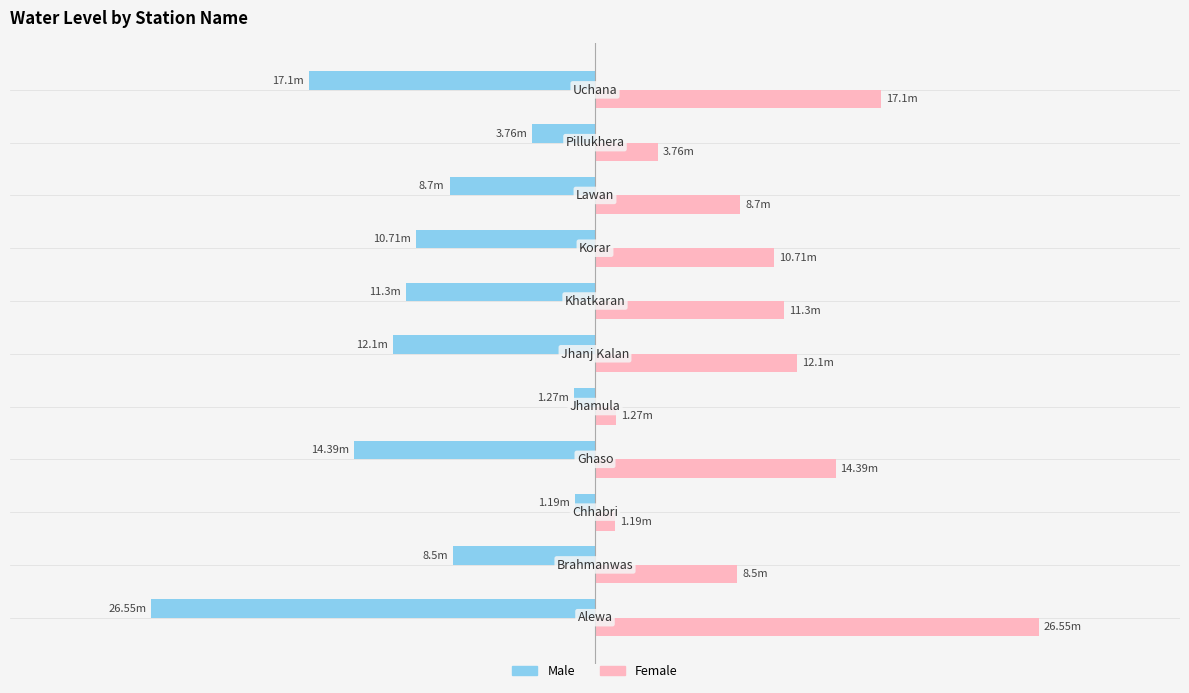

What are all the series names shown in the legend?

Male, Female